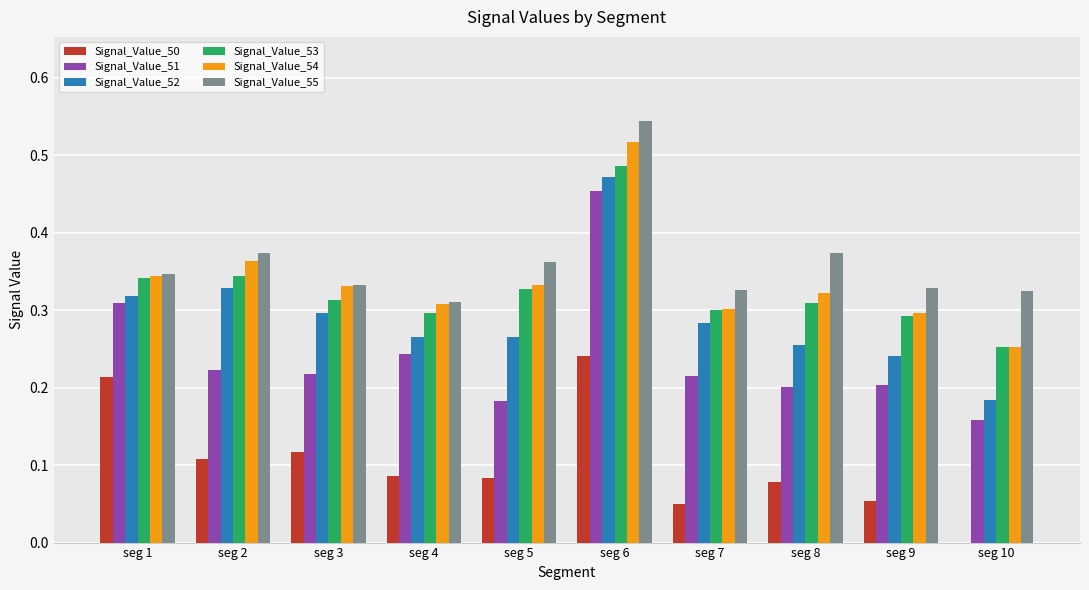

What are all the series names shown in the legend?

Signal_Value_50, Signal_Value_51, Signal_Value_52, Signal_Value_53, Signal_Value_54, Signal_Value_55